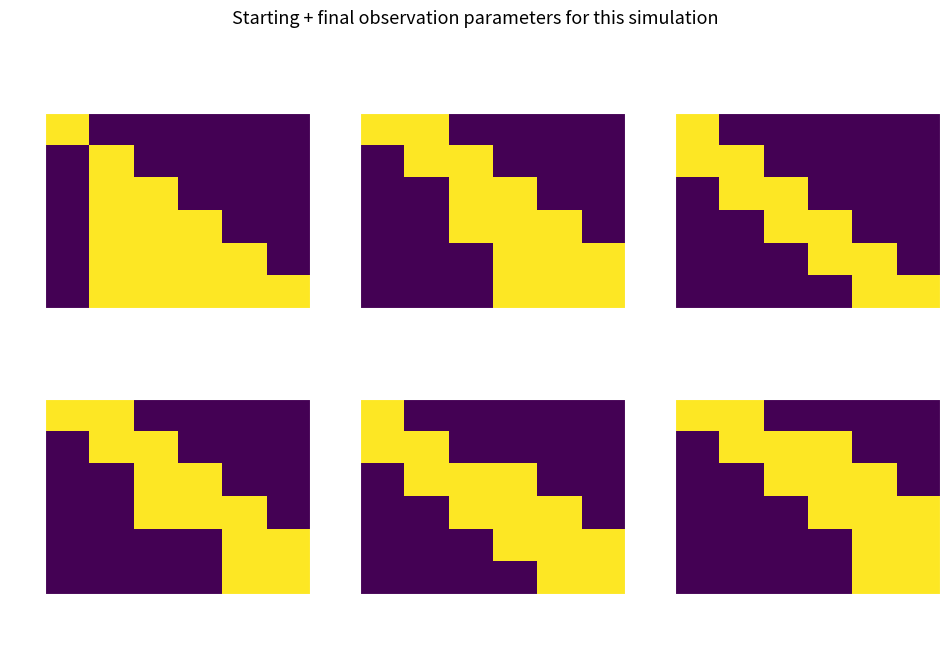

Rank the categories by 2 value from lowest to highest.

0, 1, 5, 2, 3, 4